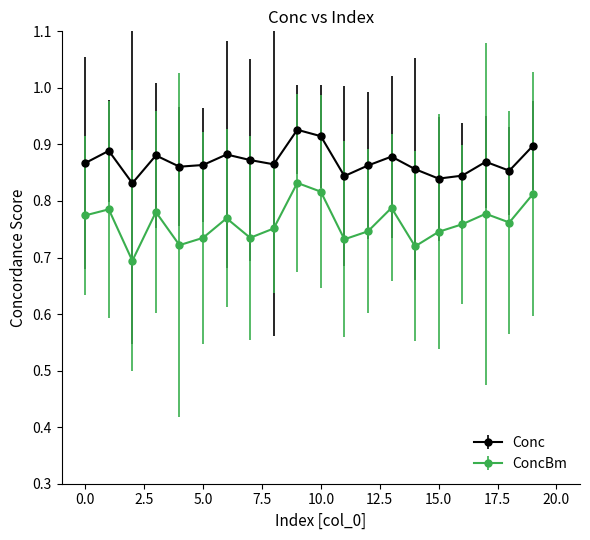

Which series has the largest total across all categories?

Conc